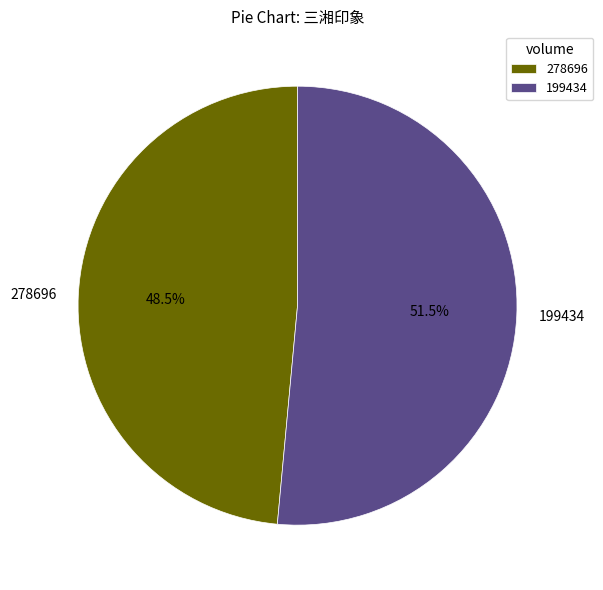

How many segments does this pie chart have?

2